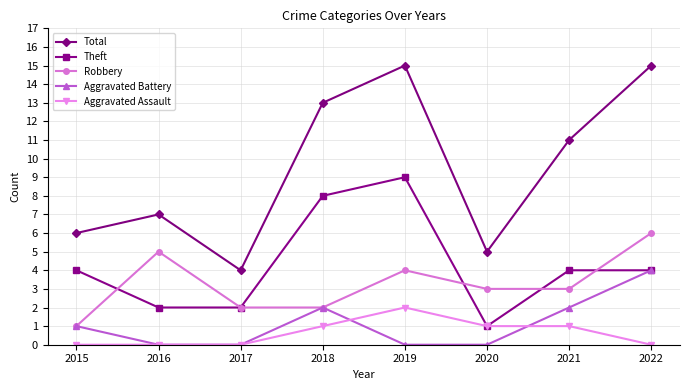

Reading right to left, transcribe all the data shown in this chart.

Total: 15	11	5	15	13	4	7	6
Theft: 4	4	1	9	8	2	2	4
Robbery: 6	3	3	4	2	2	5	1
Aggravated Battery: 4	2	0	0	2	0	0	1
Aggravated Assault: 0	1	1	2	1	0	0	0